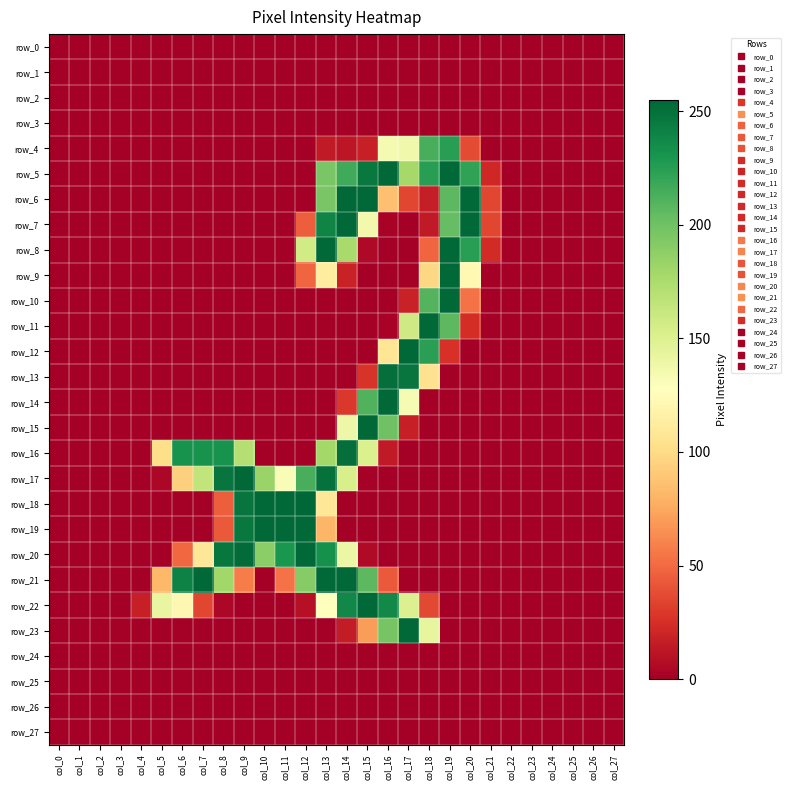

Reading right to left, list all the values displayed in this chart.

row_0: 0	0	0	0	0	0	0	0	0	0	0	0	0	0	0	0	0	0	0	0	0	0	0	0	0	0	0	0
row_1: 0	0	0	0	0	0	0	0	0	0	0	0	0	0	0	0	0	0	0	0	0	0	0	0	0	0	0	0
row_2: 0	0	0	0	0	0	0	0	0	0	0	0	0	0	0	0	0	0	0	0	0	0	0	0	0	0	0	0
row_3: 0	0	0	0	0	0	0	0	0	0	0	0	0	0	0	0	0	0	0	0	0	0	0	0	0	0	0	0
row_4: 0	0	0	0	0	0	0	37	225	214	137	134	17	12	14	0	0	0	0	0	0	0	0	0	0	0	0	0
row_5: 0	0	0	0	0	0	21	222	254	225	178	254	246	217	196	0	0	0	0	0	0	0	0	0	0	0	0	0
row_6: 0	0	0	0	0	0	35	254	207	16	35	86	254	254	196	0	0	0	0	0	0	0	0	0	0	0	0	0
row_7: 0	0	0	0	0	0	35	254	204	14	0	2	136	254	240	45	0	0	0	0	0	0	0	0	0	0	0	0
row_8: 0	0	0	0	0	0	23	225	254	48	0	0	5	177	254	157	0	0	0	0	0	0	0	0	0	0	0	0
row_9: 0	0	0	0	0	0	0	122	254	98	0	0	0	18	112	48	0	0	0	0	0	0	0	0	0	0	0	0
row_10: 0	0	0	0	0	0	0	53	254	210	18	0	0	0	0	0	0	0	0	0	0	0	0	0	0	0	0	0
row_11: 0	0	0	0	0	0	0	24	207	254	158	2	0	0	0	0	0	0	0	0	0	0	0	0	0	0	0	0
row_12: 0	0	0	0	0	0	0	0	26	224	254	107	0	0	0	0	0	0	0	0	0	0	0	0	0	0	0	0
row_13: 0	0	0	0	0	0	0	0	0	104	248	251	27	0	0	0	0	0	0	0	0	0	0	0	0	0	0	0
row_14: 0	0	0	0	0	0	0	0	0	0	133	254	211	29	0	0	0	0	0	0	0	0	0	0	0	0	0	0
row_15: 0	0	0	0	0	0	0	0	0	0	17	200	254	139	0	0	0	0	0	0	0	0	0	0	0	0	0	0
row_16: 0	0	0	0	0	0	0	0	0	0	0	14	151	251	179	0	0	0	171	232	232	232	102	0	0	0	0	0
row_17: 0	0	0	0	0	0	0	0	0	0	0	0	1	153	250	214	131	183	254	248	165	94	4	0	0	0	0	0
row_18: 0	0	0	0	0	0	0	0	0	0	0	0	0	0	108	255	254	254	248	45	0	0	0	0	0	0	0	0
row_19: 0	0	0	0	0	0	0	0	0	0	0	0	0	0	81	254	254	254	246	43	0	0	0	0	0	0	0	0
row_20: 0	0	0	0	0	0	0	0	0	0	0	0	6	140	233	254	230	189	253	247	108	49	0	0	0	0	0	0
row_21: 0	0	0	0	0	0	0	0	0	0	0	43	207	254	254	191	53	0	57	180	254	241	82	0	0	0	0	0
row_22: 0	0	0	0	0	0	0	0	0	36	150	237	254	238	127	9	0	0	0	4	35	121	142	17	0	0	0	0
row_23: 0	0	0	0	0	0	0	0	0	143	254	197	70	15	0	0	0	0	0	0	0	0	0	0	0	0	0	0
row_24: 0	0	0	0	0	0	0	0	0	0	0	0	0	0	0	0	0	0	0	0	0	0	0	0	0	0	0	0
row_25: 0	0	0	0	0	0	0	0	0	0	0	0	0	0	0	0	0	0	0	0	0	0	0	0	0	0	0	0
row_26: 0	0	0	0	0	0	0	0	0	0	0	0	0	0	0	0	0	0	0	0	0	0	0	0	0	0	0	0
row_27: 0	0	0	0	0	0	0	0	0	0	0	0	0	0	0	0	0	0	0	0	0	0	0	0	0	0	0	0